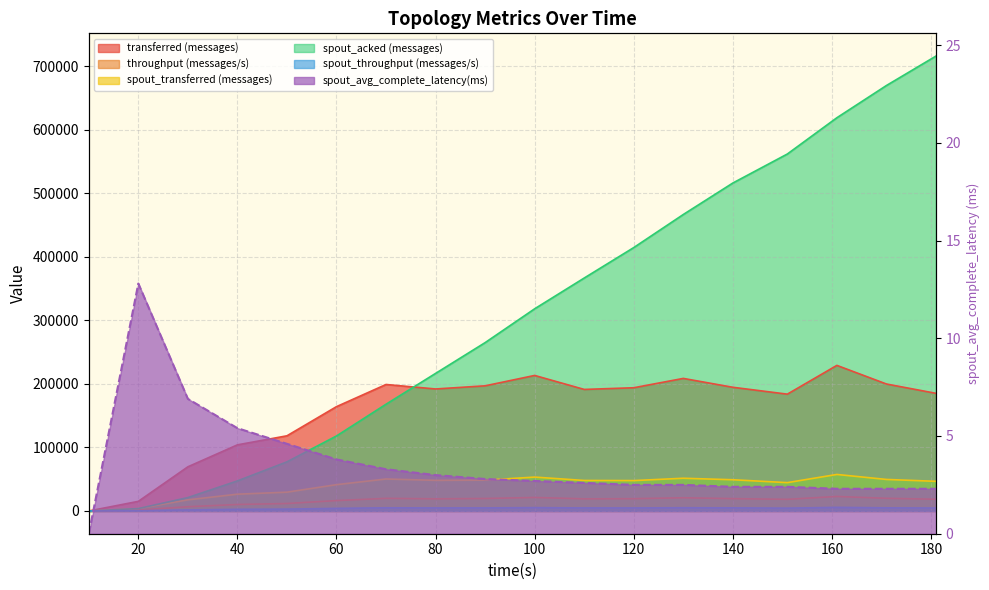

What is the average value of the spout_transferred (messages) series?

39693.3